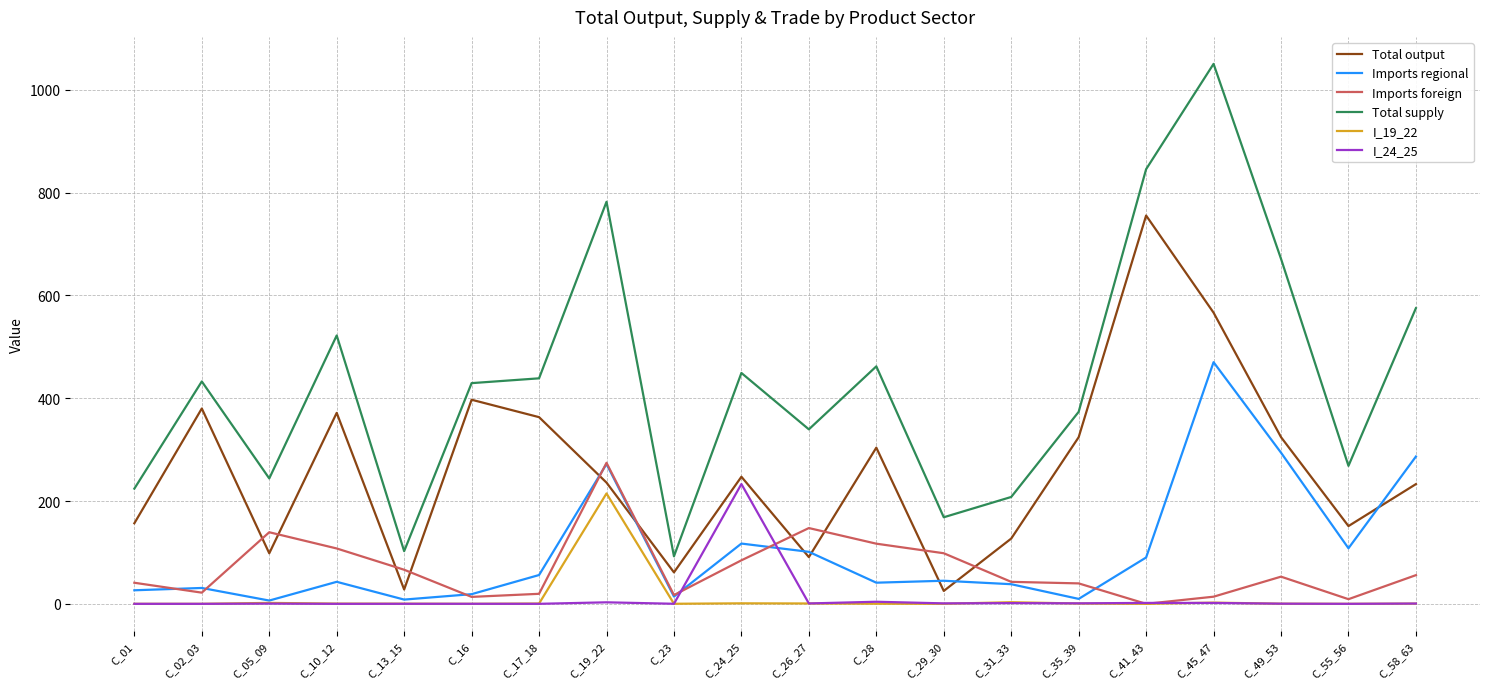

Which series changed the most between C_23 and C_35_39?

Total supply